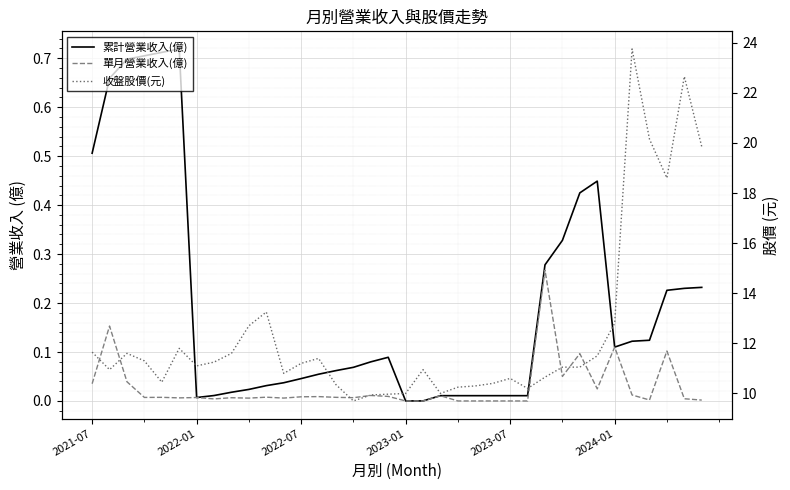

Where is the first local minimum for 累計營業收入(億)?

2022-01